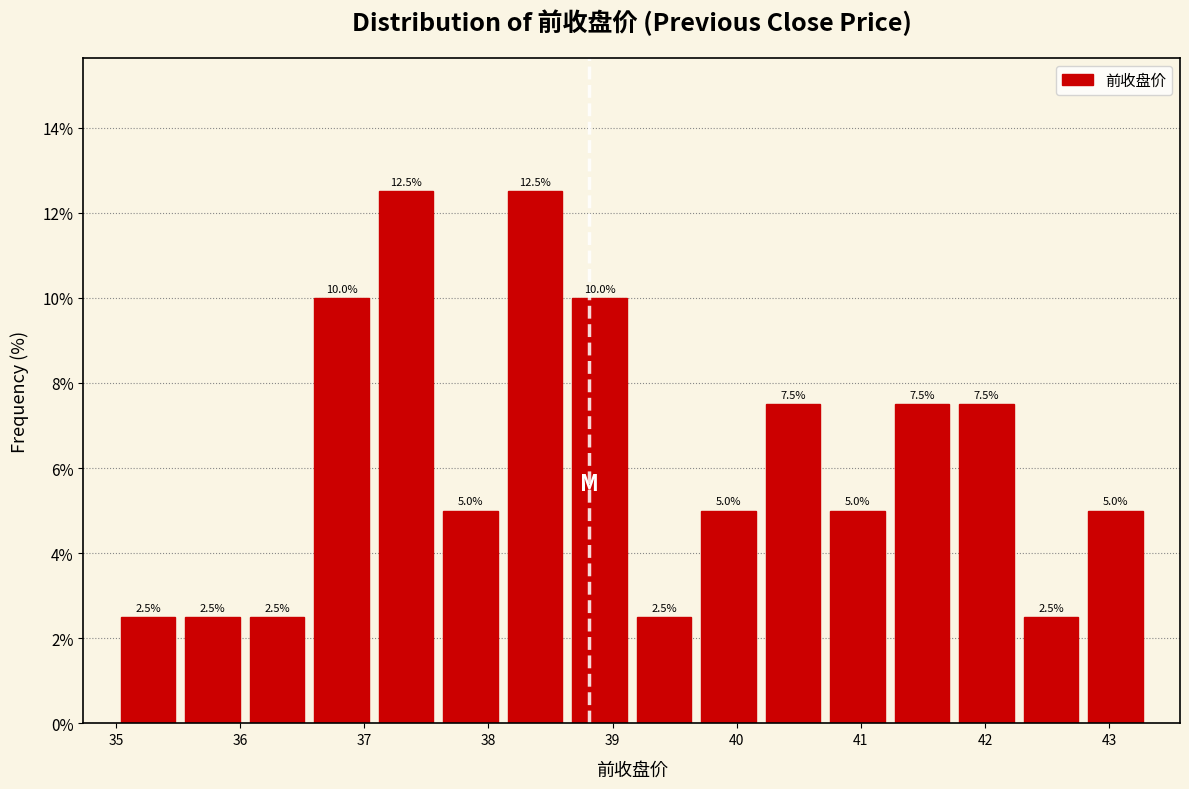

Reading left to right, list every bar in this chart as the range it spans on the x-axis followed by its height. The bar edges are not printed on the chart, so give them approximately, as read against the axis.

35.0 to 35.5: 2.5
35.5 to 36.0: 2.5
36.0 to 36.6: 2.5
36.6 to 37.1: 10.0
37.1 to 37.6: 12.5
37.6 to 38.1: 5.0
38.1 to 38.6: 12.5
38.6 to 39.2: 10.0
39.2 to 39.7: 2.5
39.7 to 40.2: 5.0
40.2 to 40.7: 7.5
40.7 to 41.2: 5.0
41.2 to 41.8: 7.5
41.8 to 42.3: 7.5
42.3 to 42.8: 2.5
42.8 to 43.3: 5.0